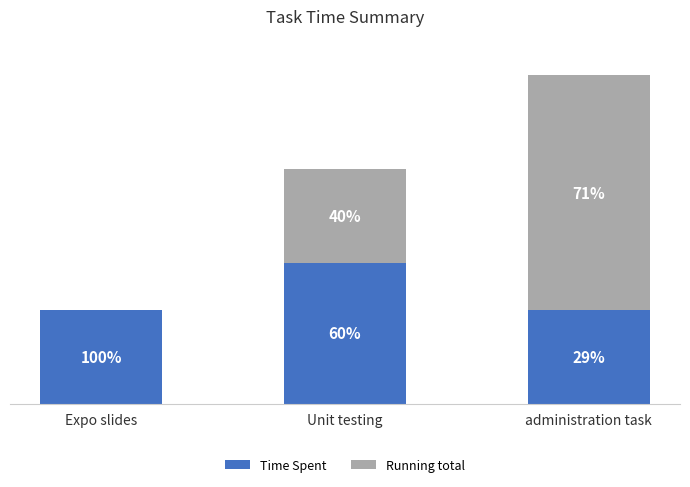

At which label is Time Spent closest to 2?

Expo slides